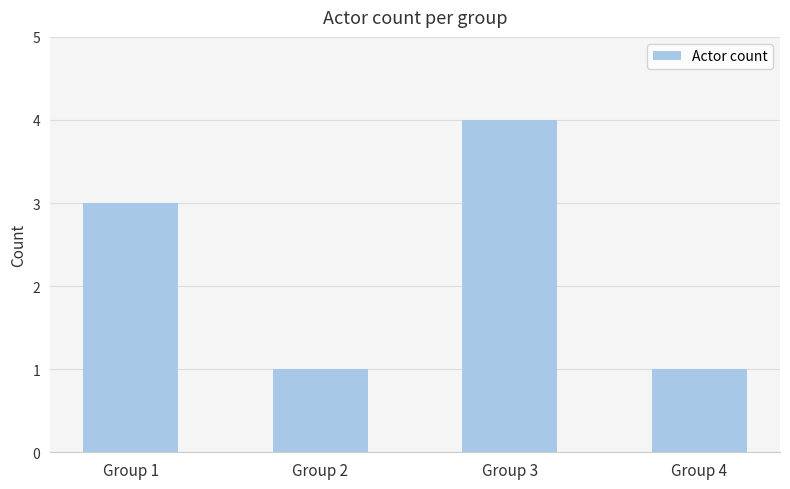

The value at Group 2 is 1. True or false?

True